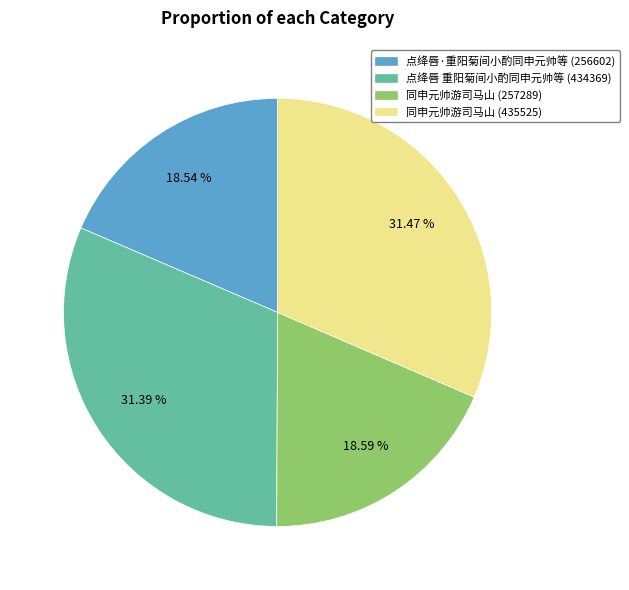

Combined, do 同申元帅游司马山 (257289) and 点绛唇 重阳菊间小酌同申元帅等 (434369) account for over 50%?

No